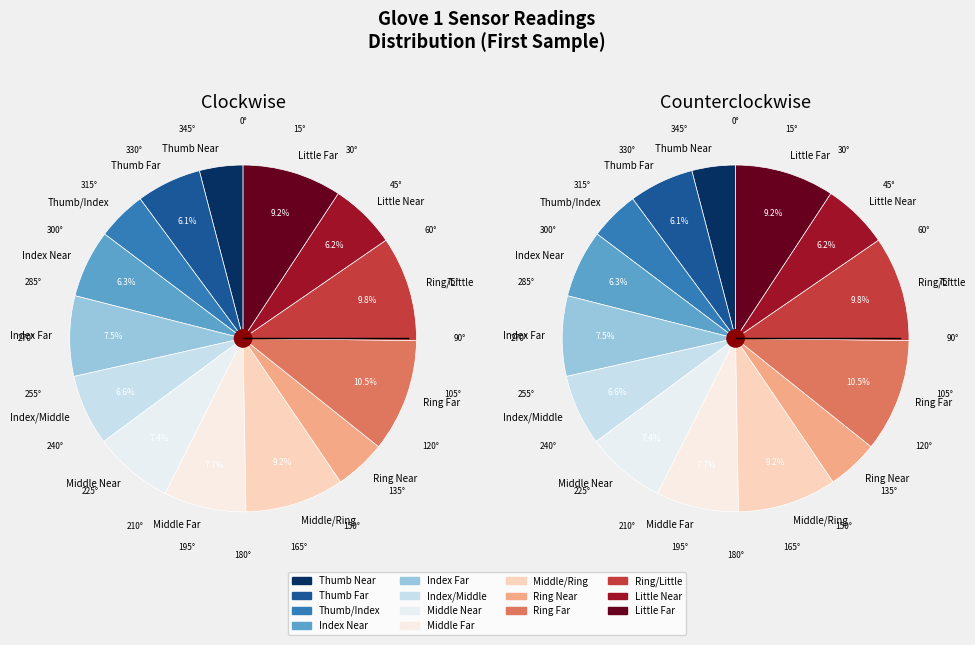

What is the ratio of the value at Index/Middle to the value at Index Far?

0.9